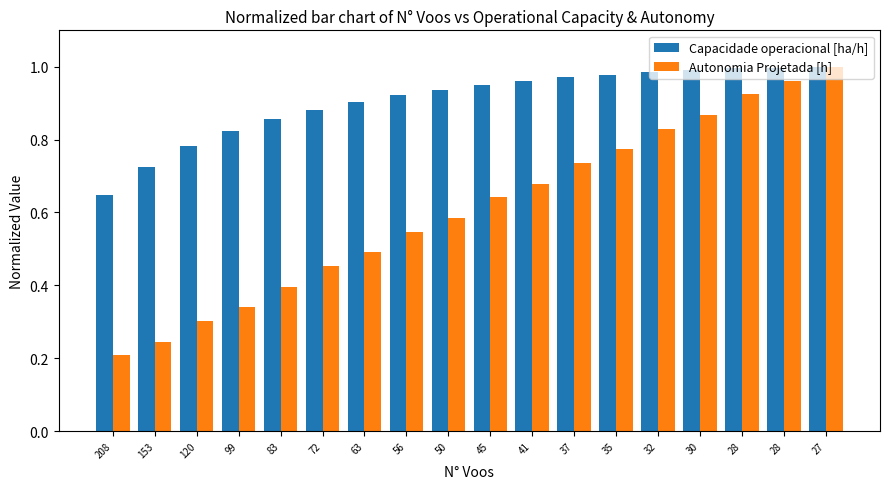

What are all the series names shown in the legend?

Capacidade operacional [ha/h], Autonomia Projetada [h]